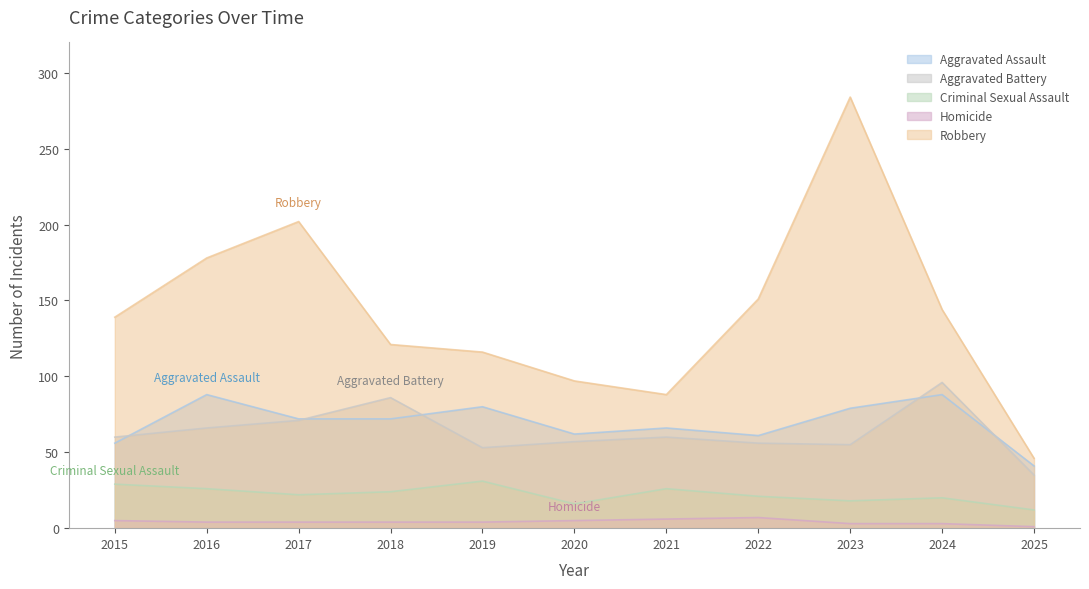

True or false: Robbery has a value of 46 at 2025.

True